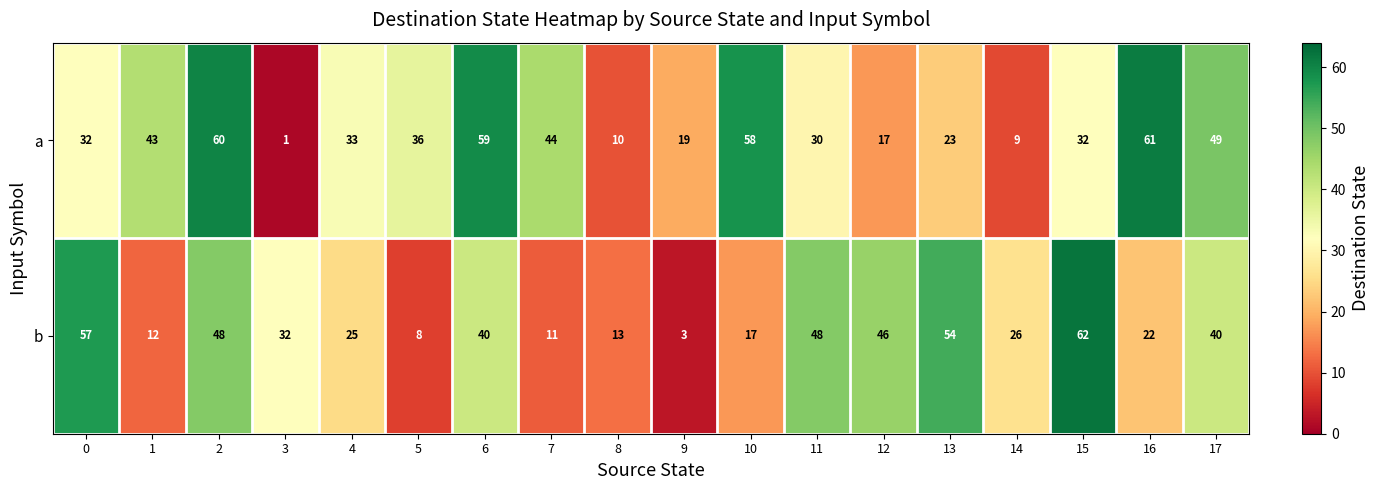

How many series are shown in this chart?

2